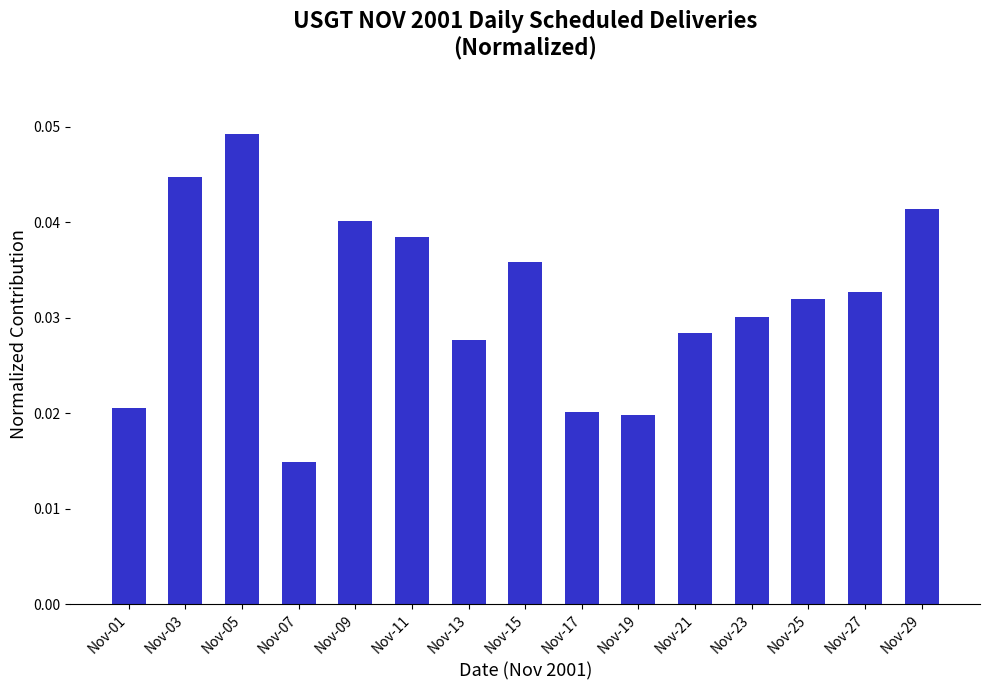

Which has a higher value, Nov-07 or Nov-09?

Nov-09